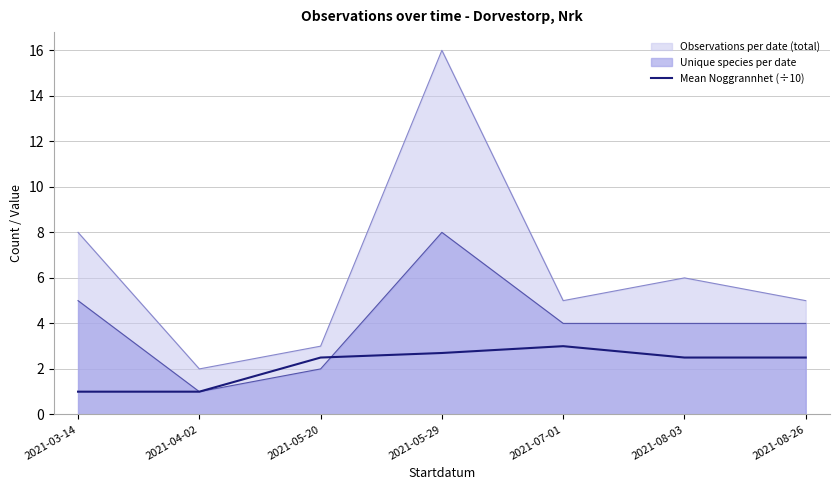

How many values are between 1 and 2?

2